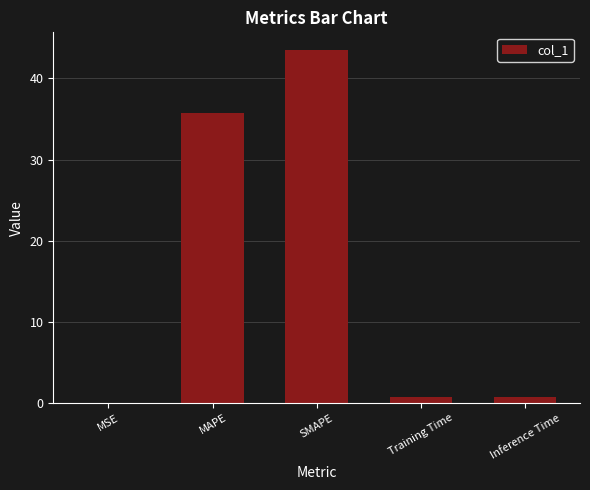

Between MSE and SMAPE, which is larger?

SMAPE